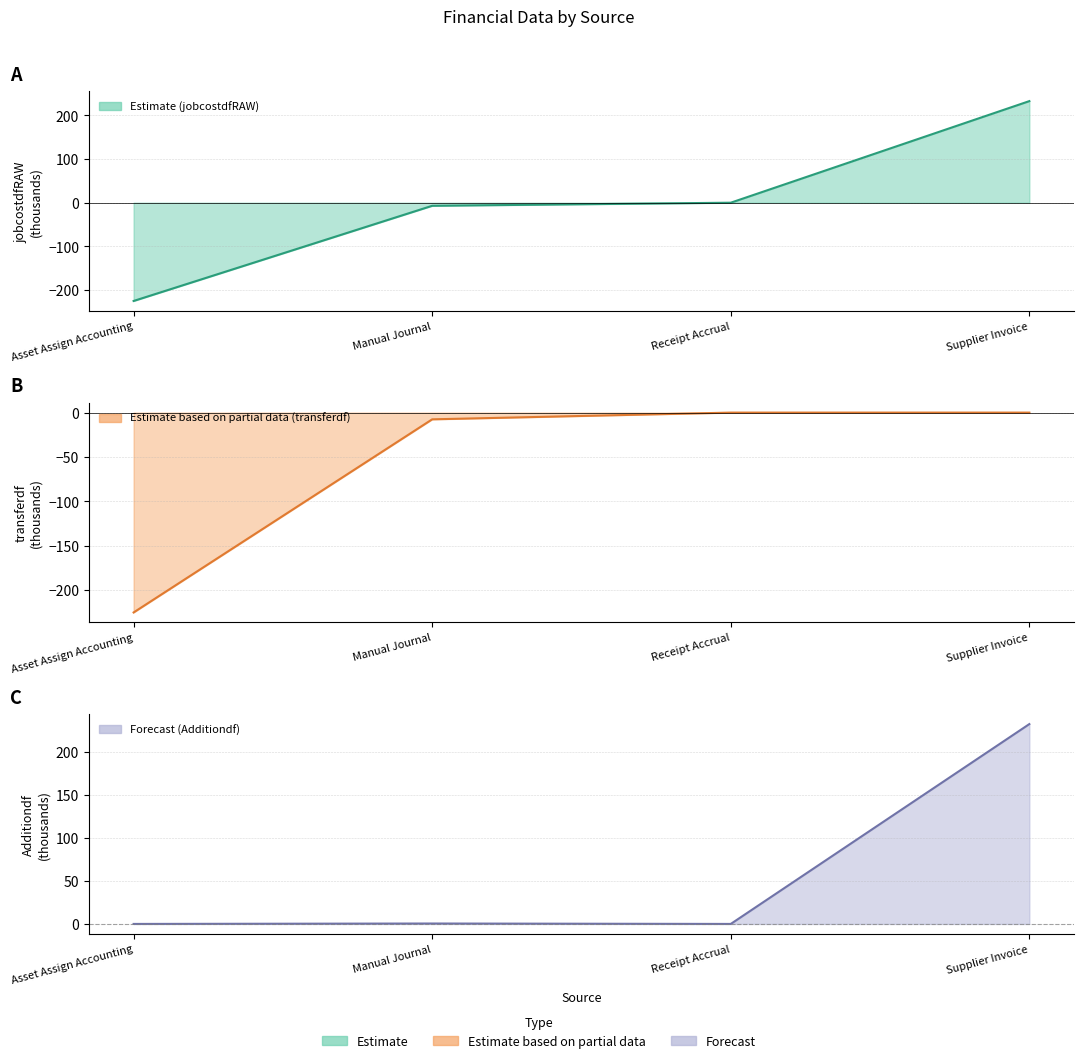

Where does the jobcostdfRAW series first go above 0?

Receipt Accrual